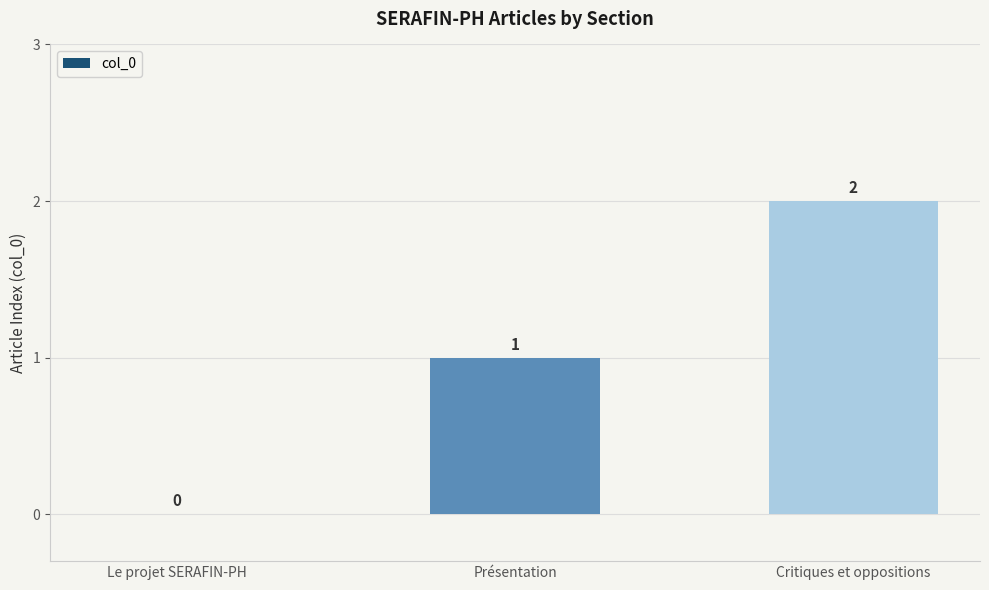

The value at Le projet SERAFIN-PH is 1. True or false?

False